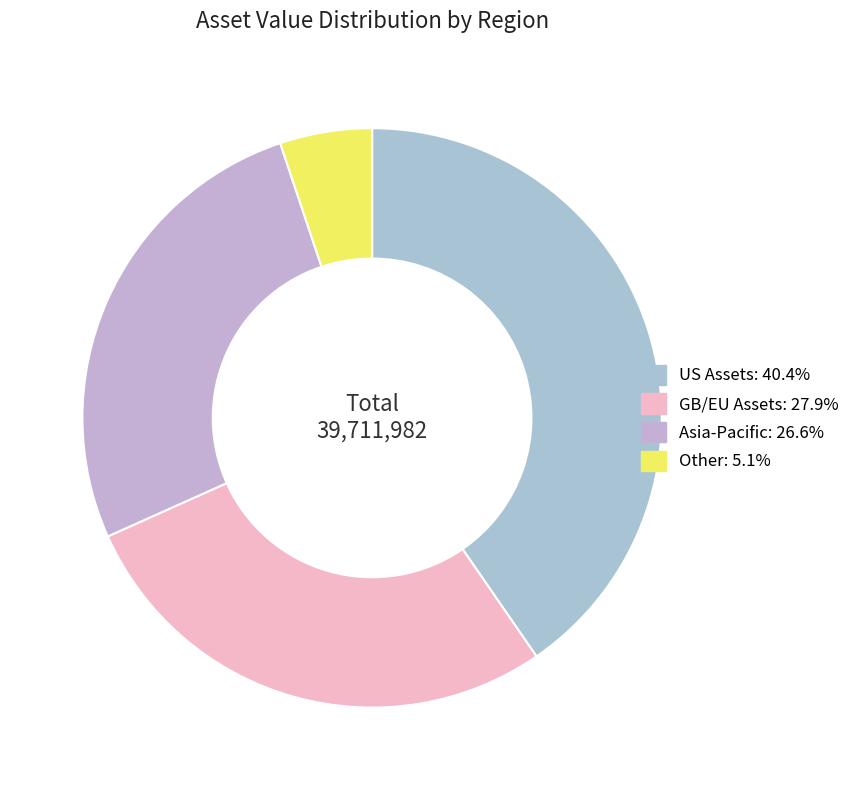

Count the number of slices in the pie.

4